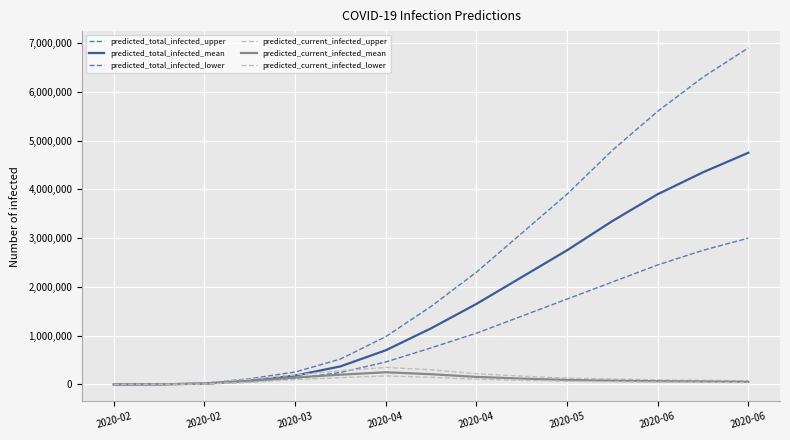

True or false: predicted_current_infected_upper has more than 0 points higher than both neighbors.

True